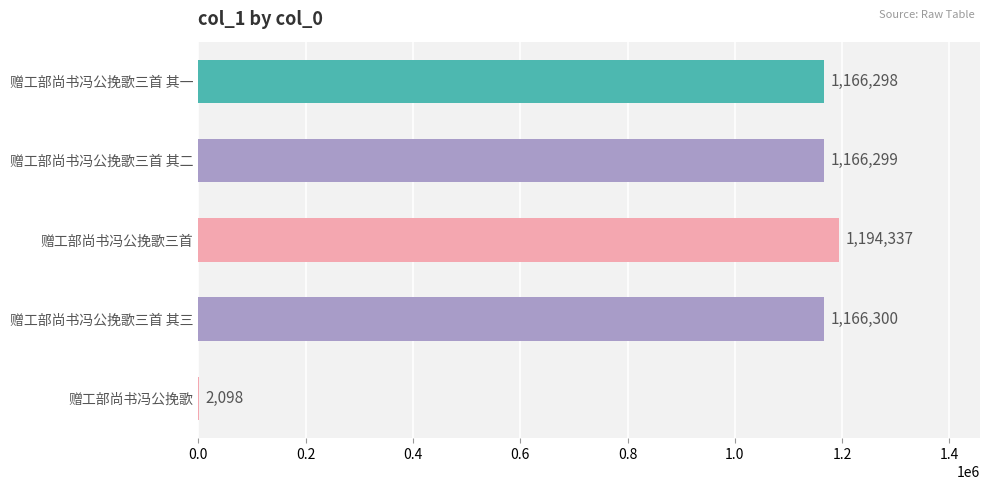

Which category has the highest value across all series?

赠工部尚书冯公挽歌三首